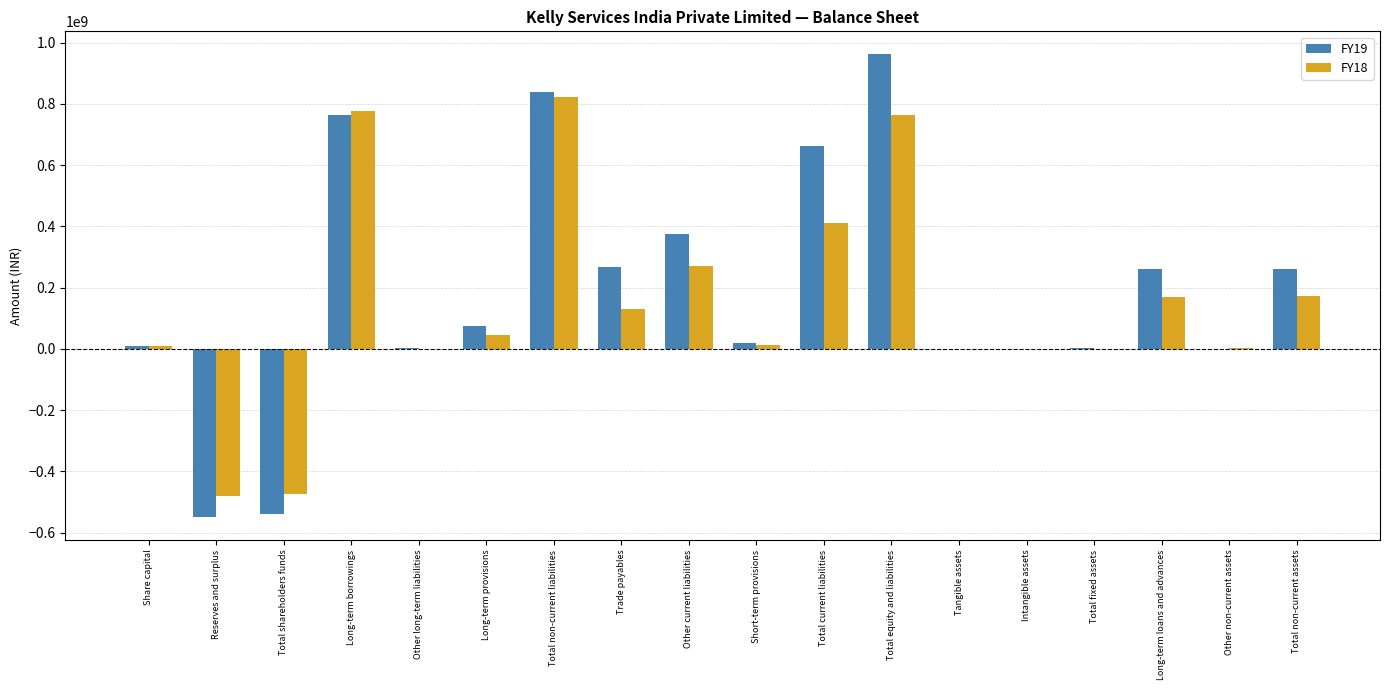

Is the value of FY19 at Reserves and surplus greater than the value of FY18 at Total current liabilities?

No